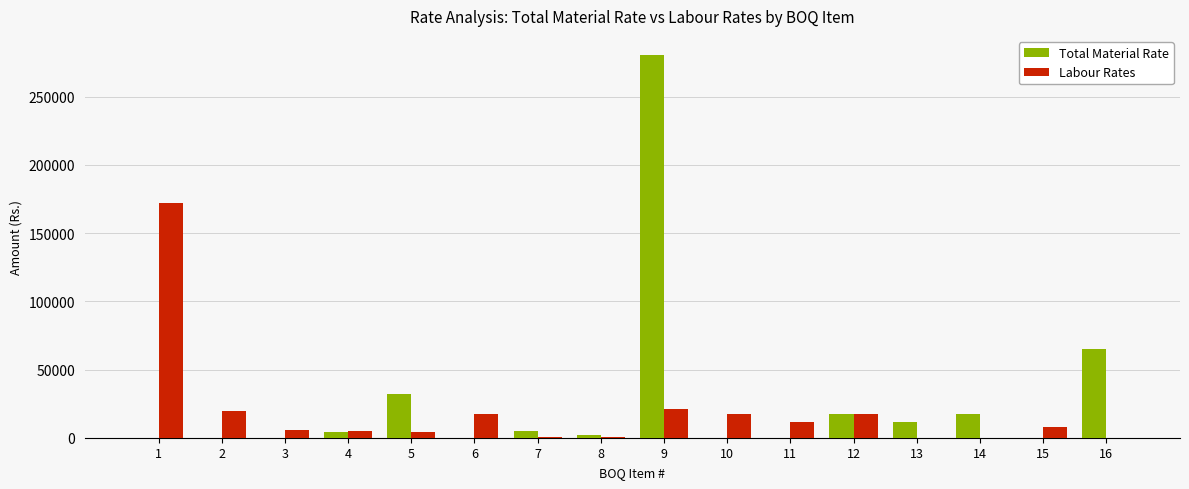

What is the maximum value for Total Material Rate?

280500.0